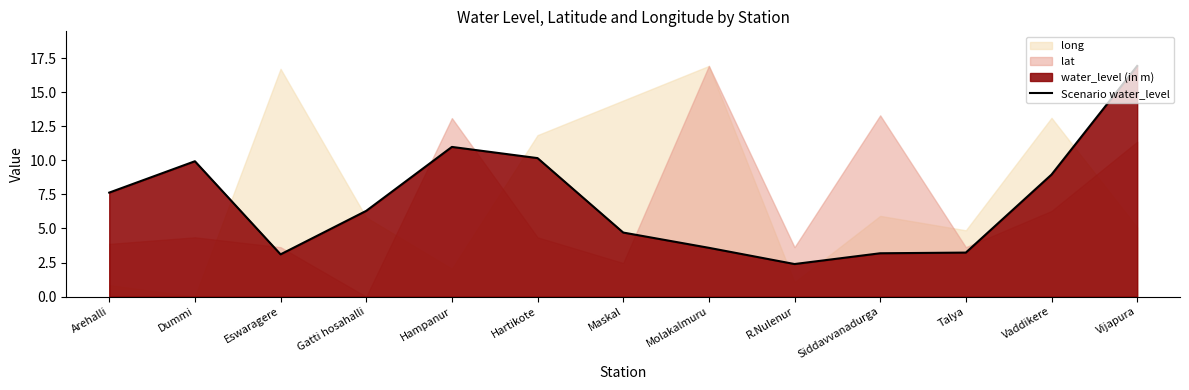

Reading left to right, list all the values displayed in this chart.

7.6	9.9	3.1	6.3	11.0	10.2	4.7	3.6	2.4	3.2	3.2	8.9	16.9